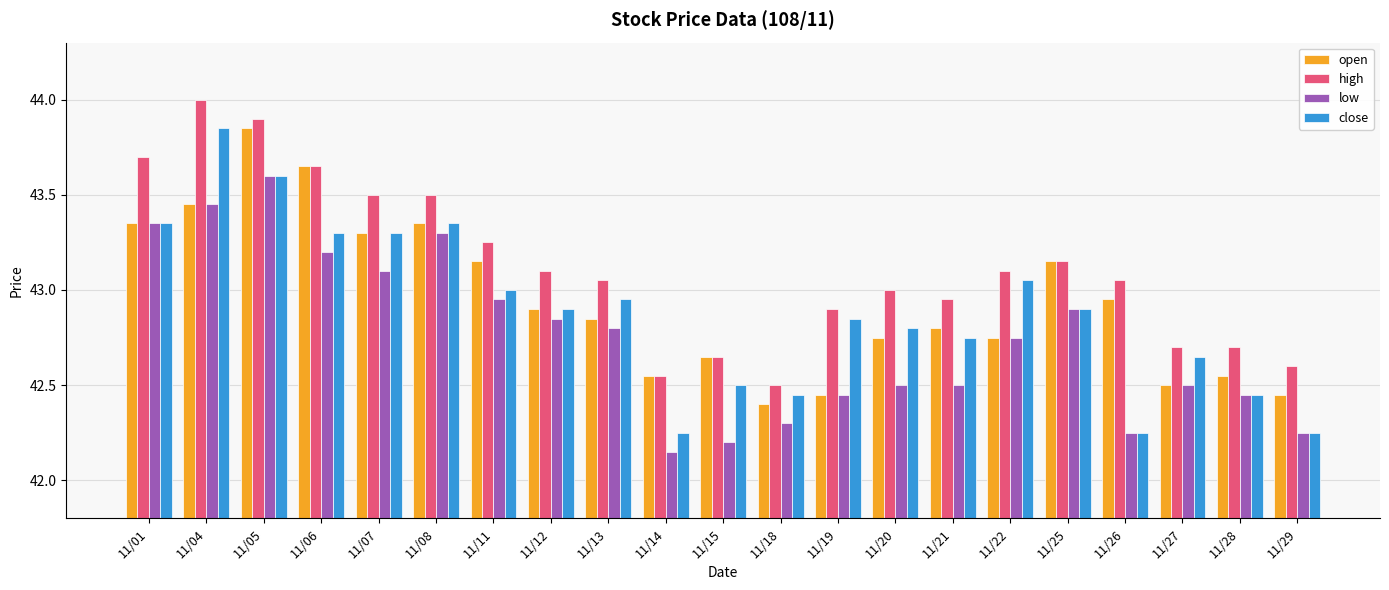

At which category is the sum across all series the highest?

11/05